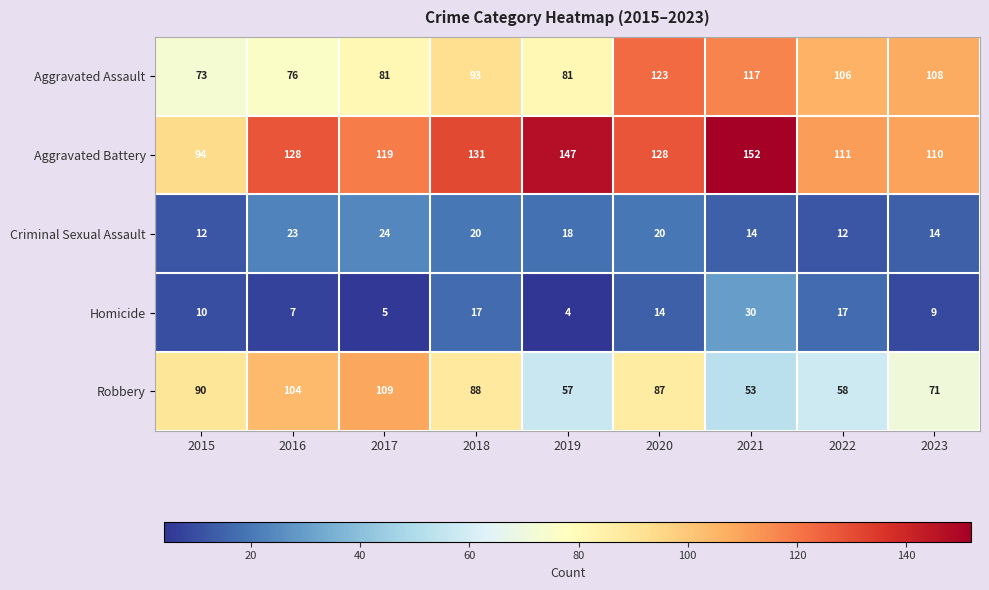

At which category is the sum across all series the highest?

2020